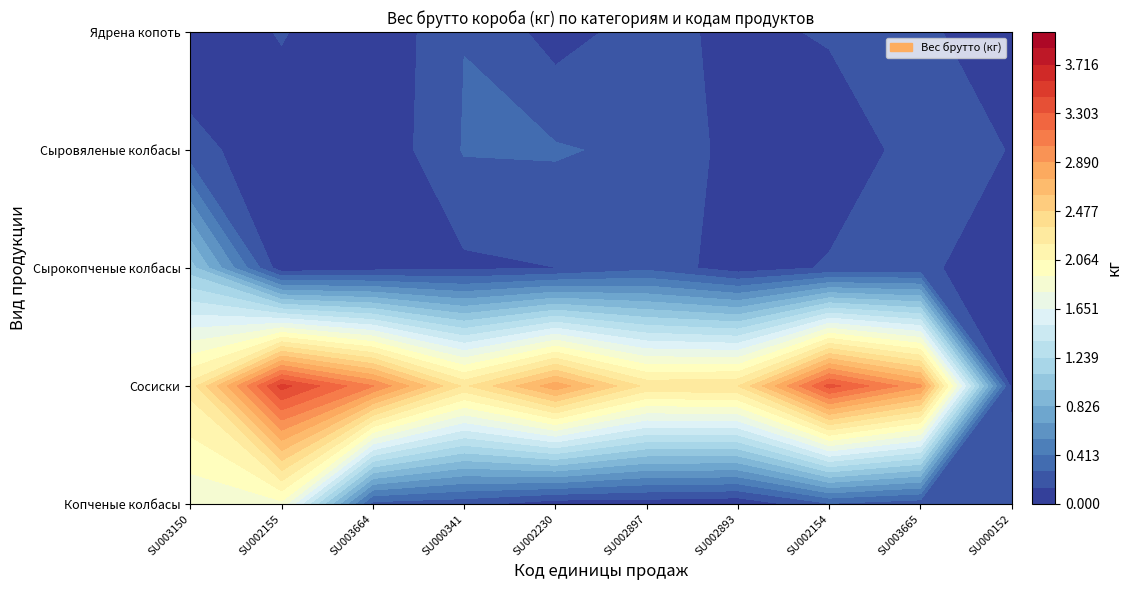

Which category has the lowest value across all series?

SU003664